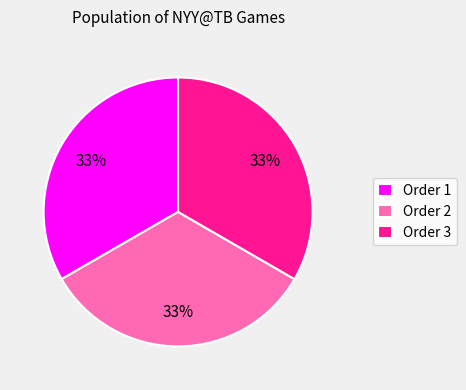

Combined, do Order 3 and Order 1 account for over 50%?

Yes